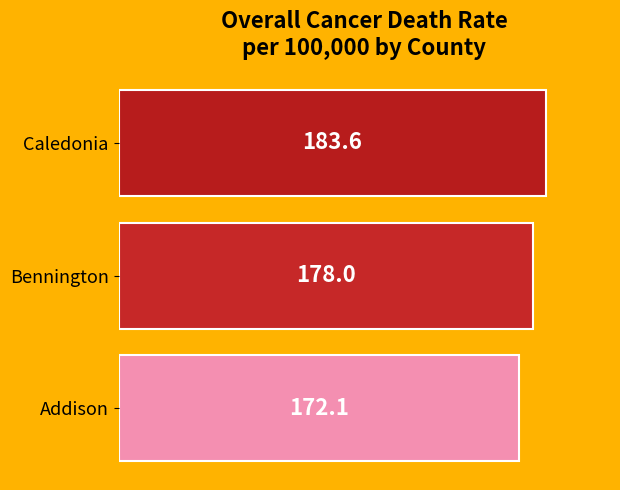

What is the minimum value shown in the chart?

172.1